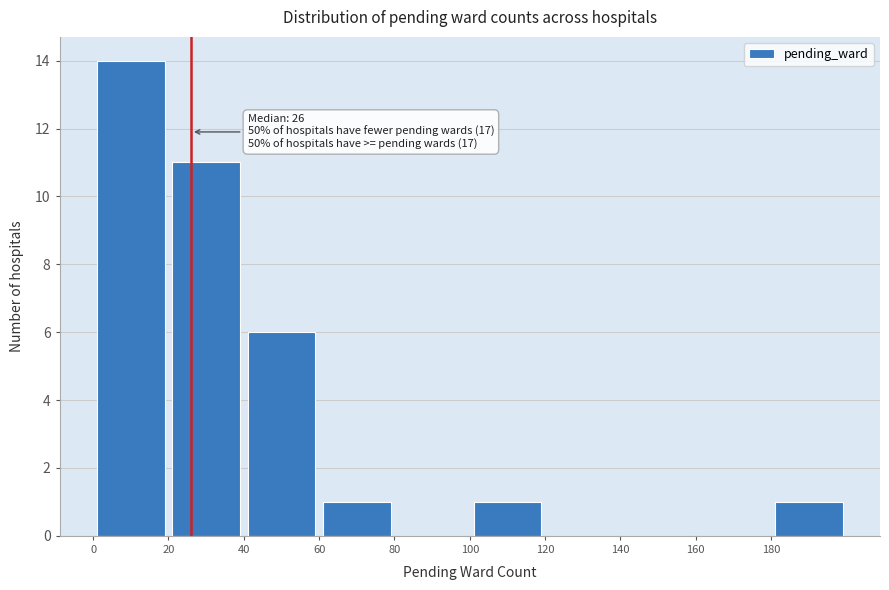

Over which range of the x-axis is the bar tallest?

0 to 20